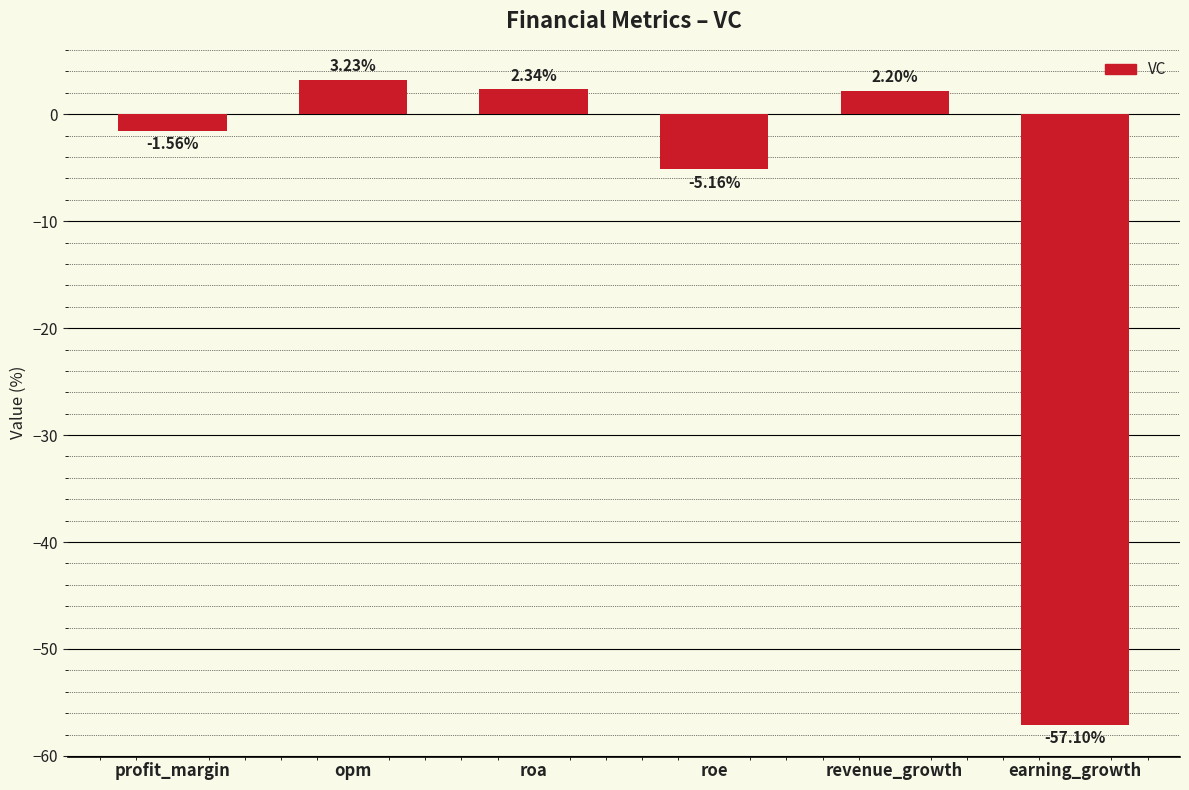

Between earning_growth and profit_margin, which is larger?

profit_margin